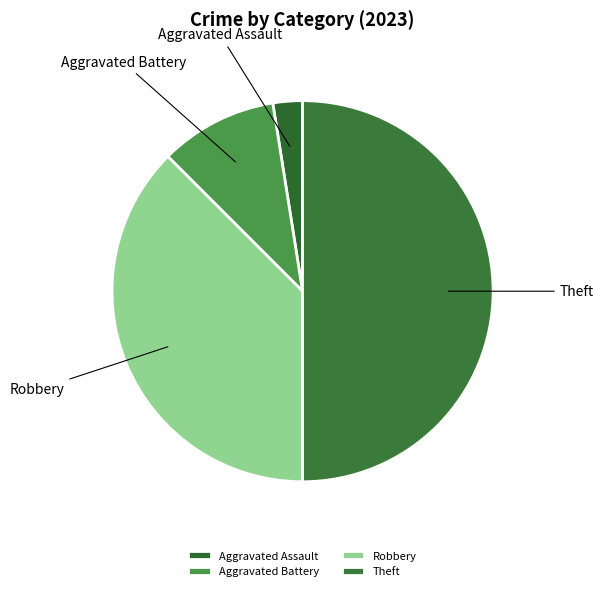

True or false: Aggravated Battery accounts for 2% of the total.

False